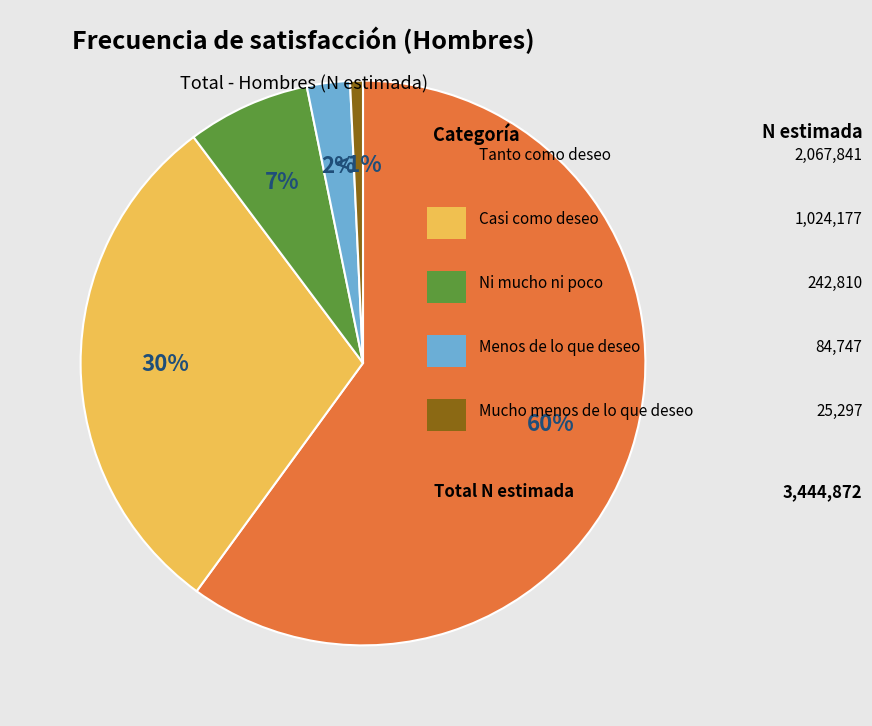

Is there any slice that represents more than half of the pie?

Yes